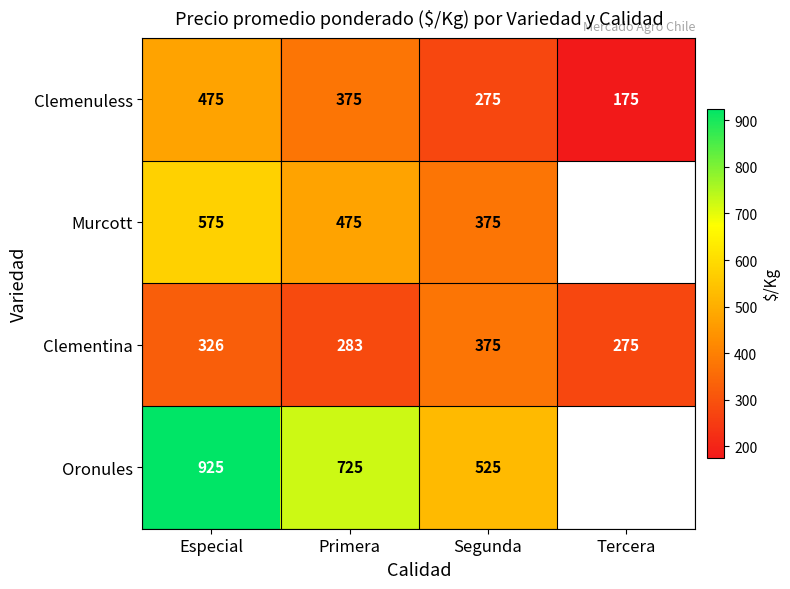

Is the value of Clementina at Segunda greater than the value of Oronules at Segunda?

No